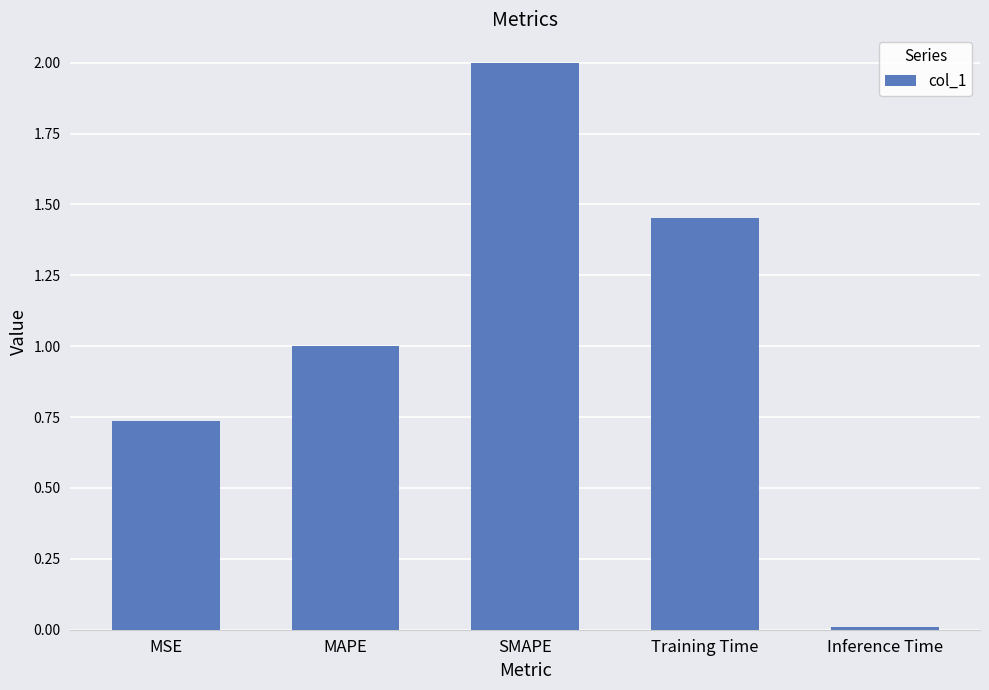

What position from the left is SMAPE?

3